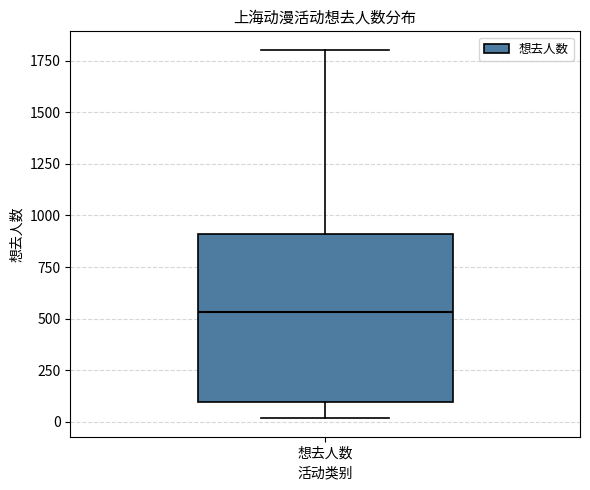

Read this box plot against the y-axis: the position of the median line, the range covered by the box, and the ends of both whiskers. The values are not printed on the chart, so give them approximately, as read against the axis.

median 550, box 100 to 900, whiskers 0 to 1800